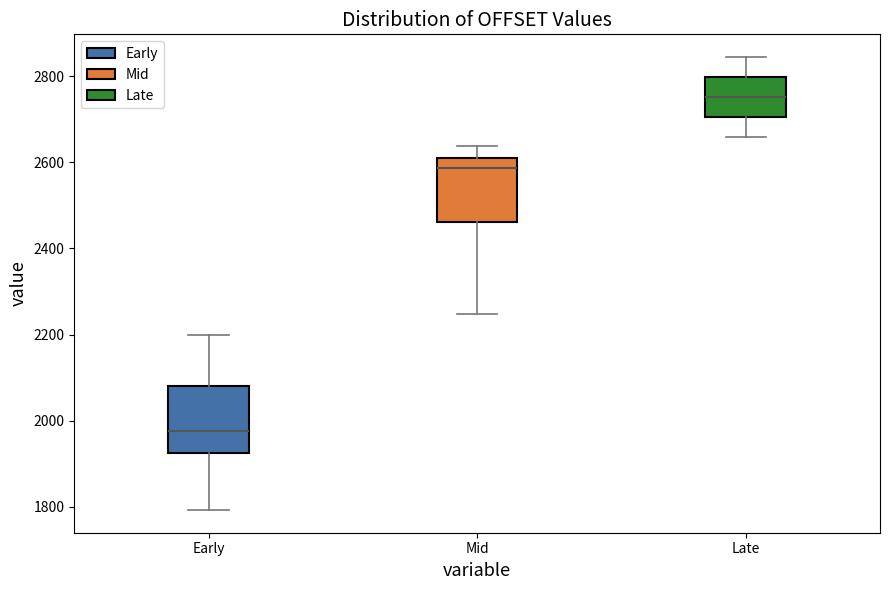

Reading left to right, transcribe this box plot: for each box, give where its median line is, the range the box spans, and where its two whiskers end, as read against the y-axis. The values are not printed on the chart, so give them approximately, as read against the axis.

Early: median 1980, box 1920 to 2080, whiskers 1800 to 2200
Mid: median 2580, box 2460 to 2600, whiskers 2240 to 2640
Late: median 2760, box 2700 to 2800, whiskers 2660 to 2840